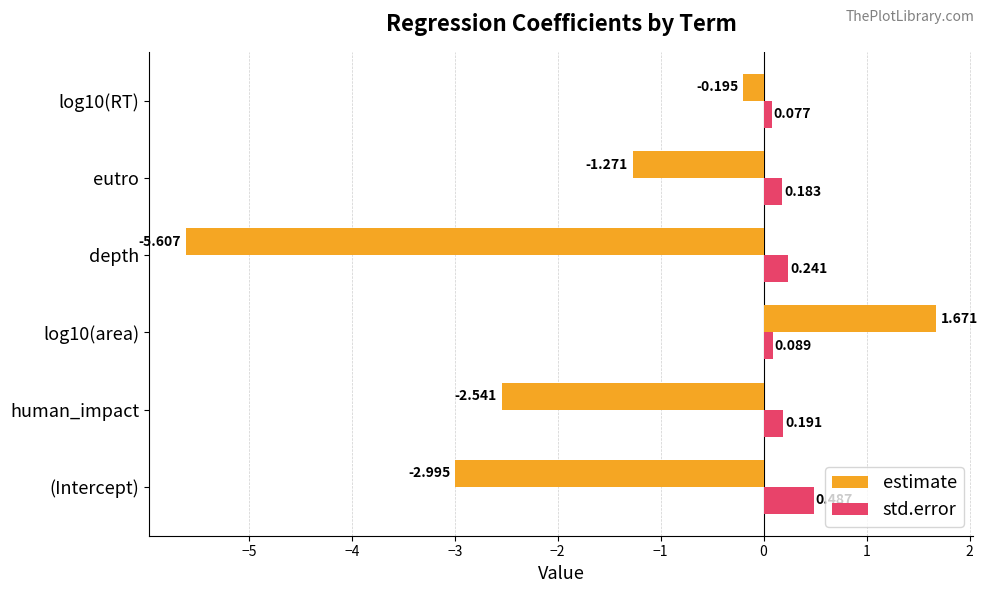

What is the difference between the maximum and minimum values in the std.error series?

0.4